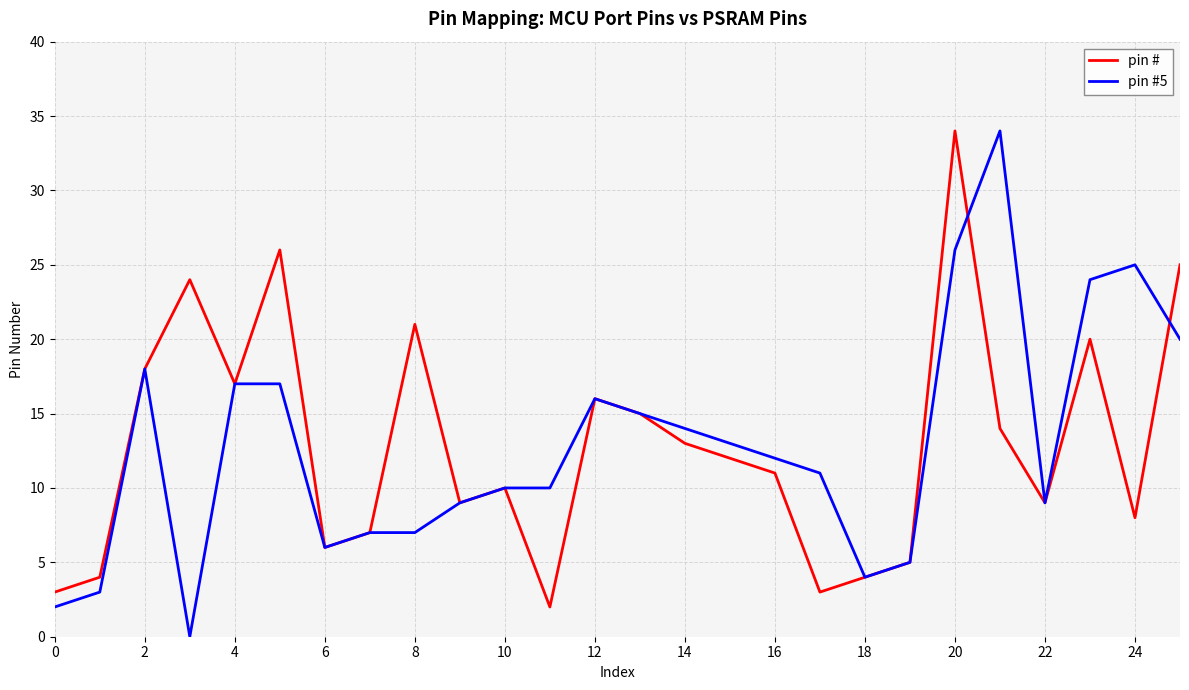

How many categories are shown in the chart?

26